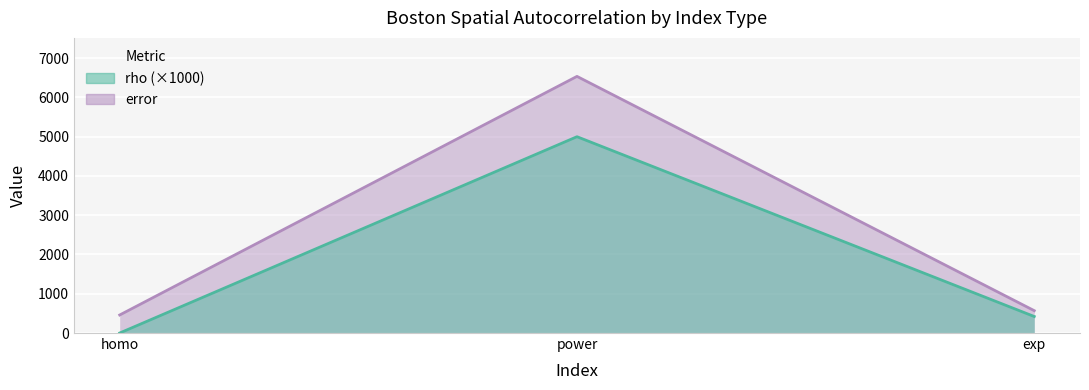

Does the chart display data point markers on the line(s)?

No